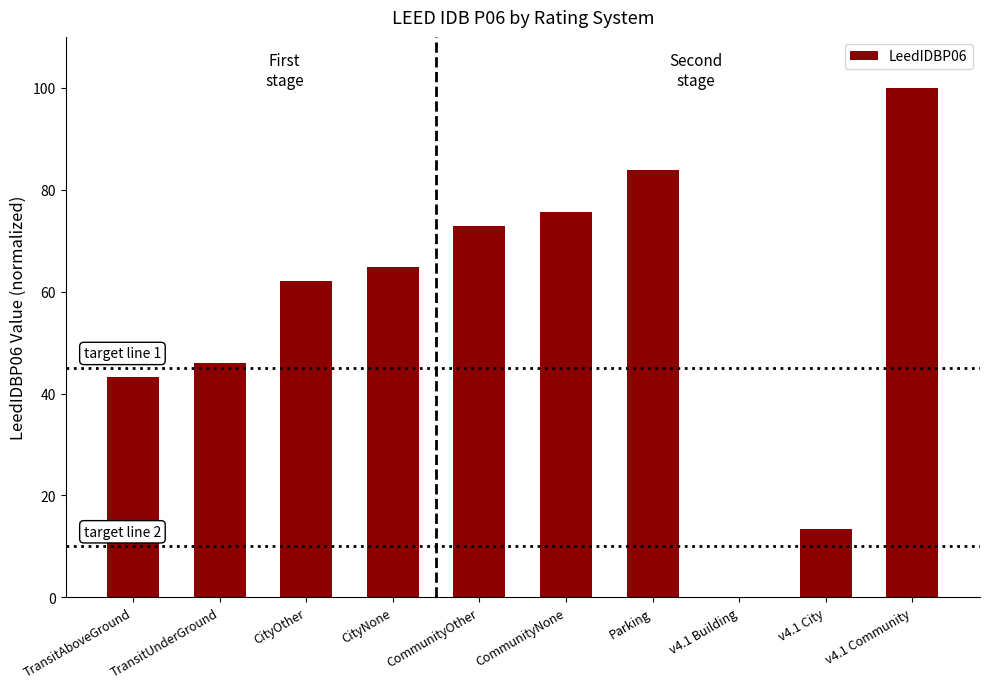

How many data points does each series have?

10